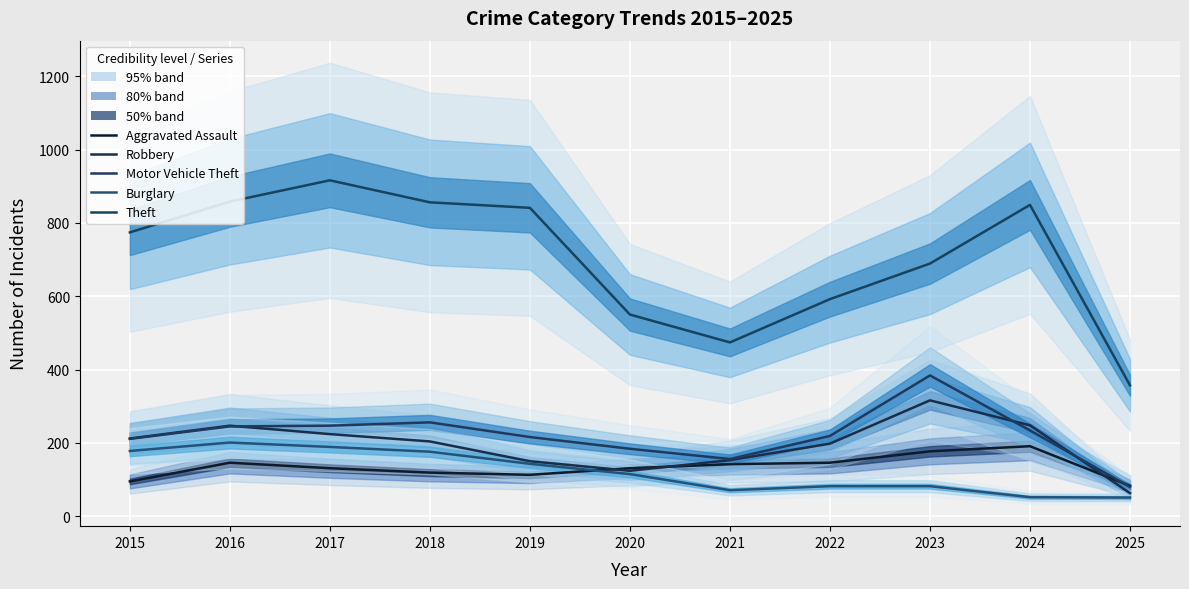

What is the minimum value for Motor Vehicle Theft?

80